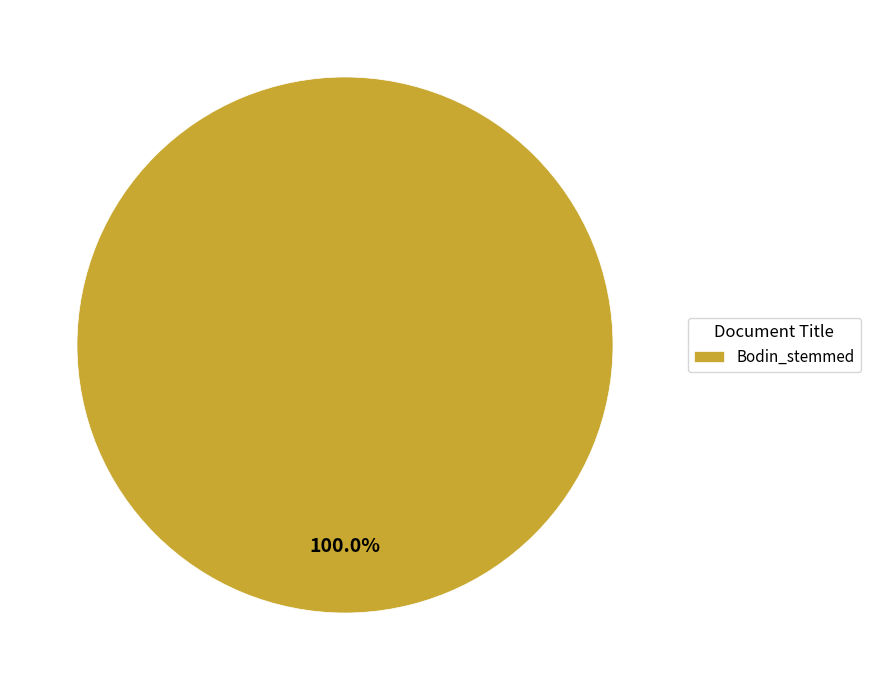

How many segments does this pie chart have?

1